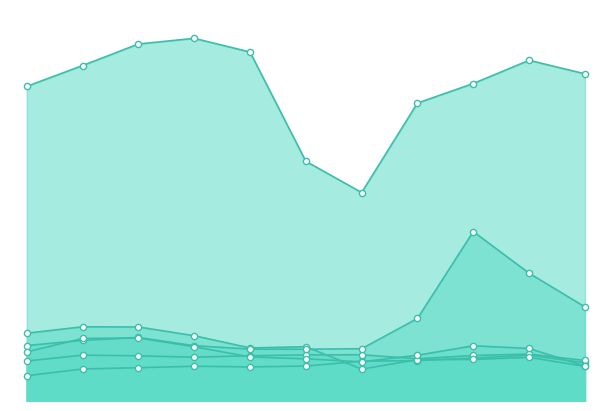

What is the total value across all series at 2021?

45379